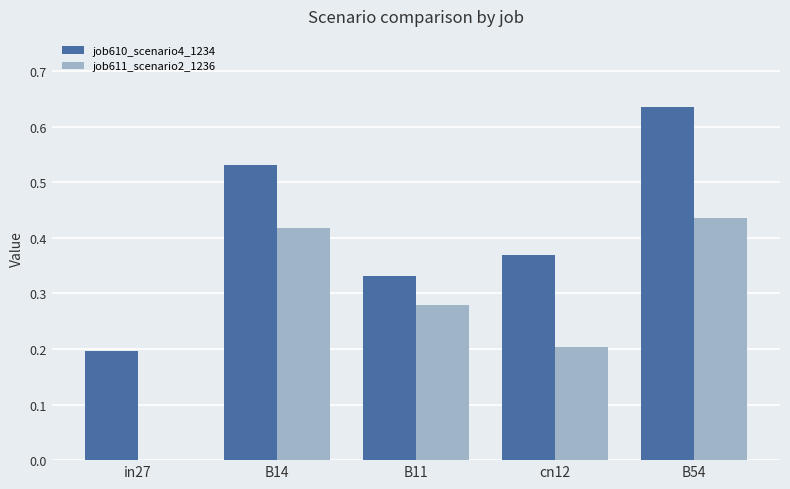

Which category has the highest value across all series?

B54